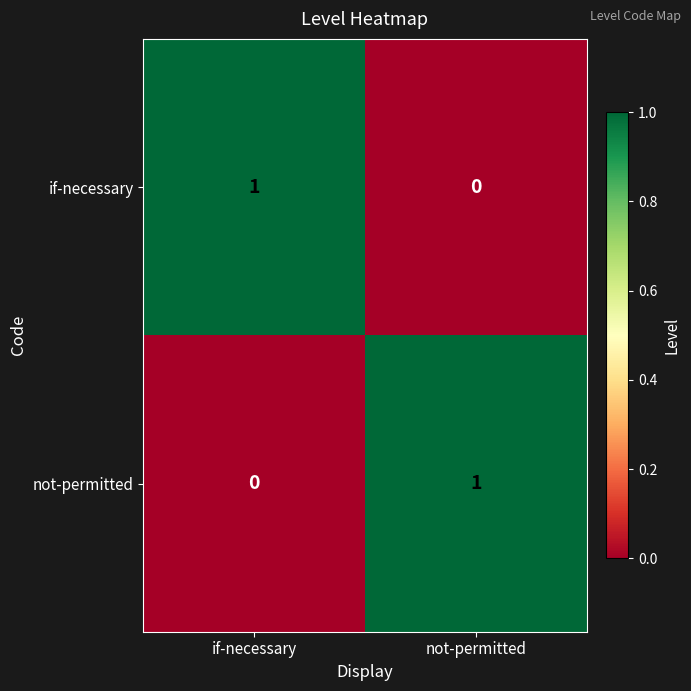

What is the total value across all series at not-permitted?

1